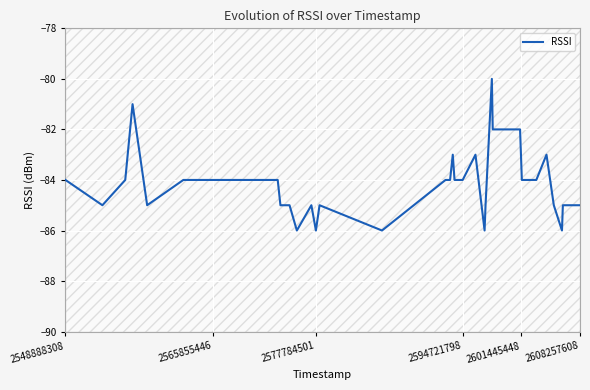

What is the value of the 29th point from the left?

-83